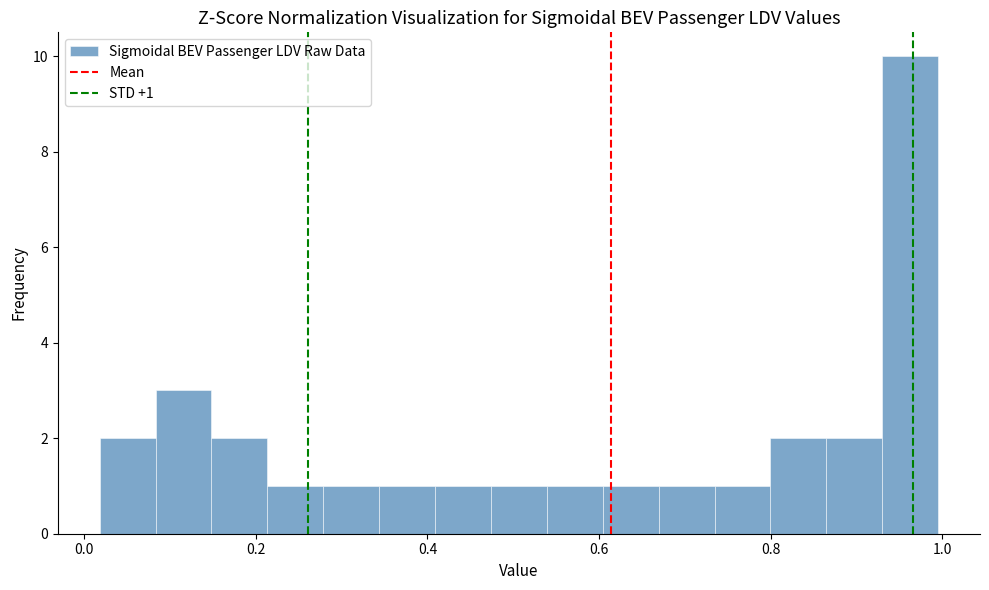

Read against the x-axis, roughly where is the centre of the tallest bar?

0.96